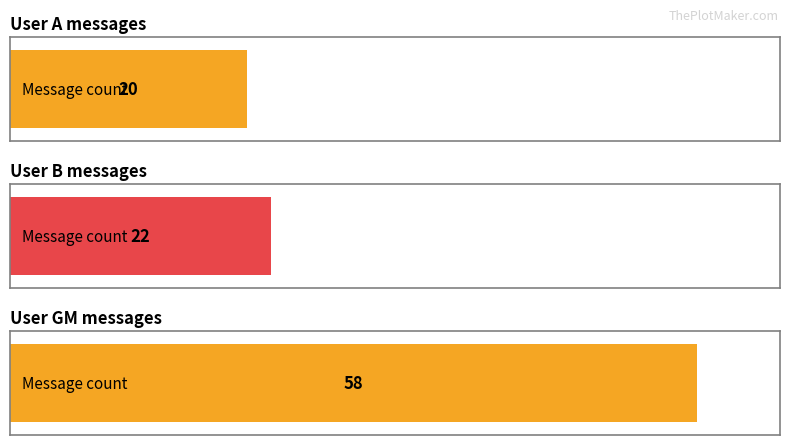

What is the value of the 3rd bar from the left?

58